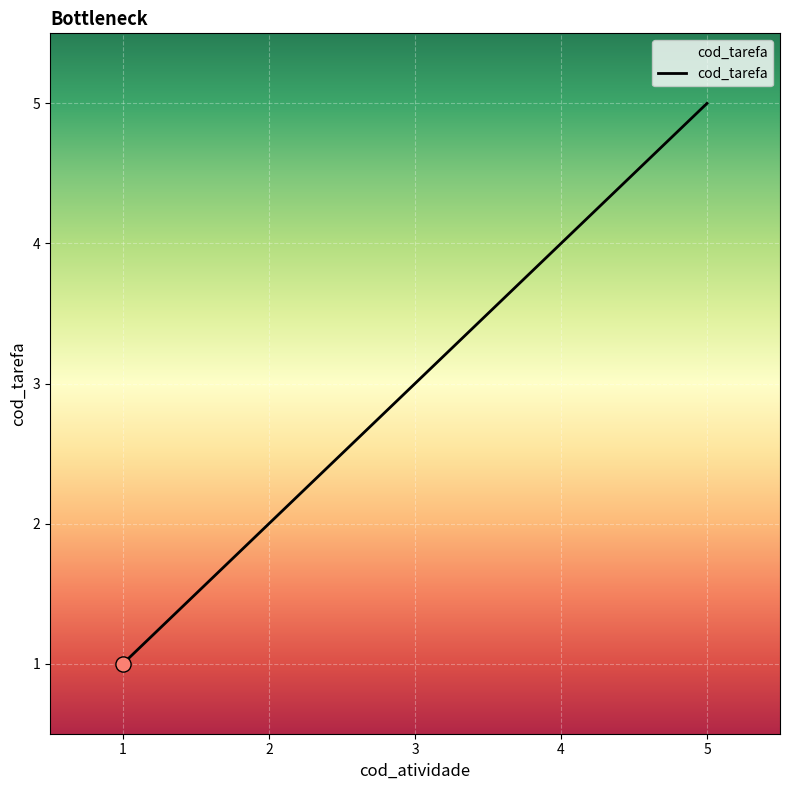

Approximately how many times larger is the value at 5 compared to 1?

5.0